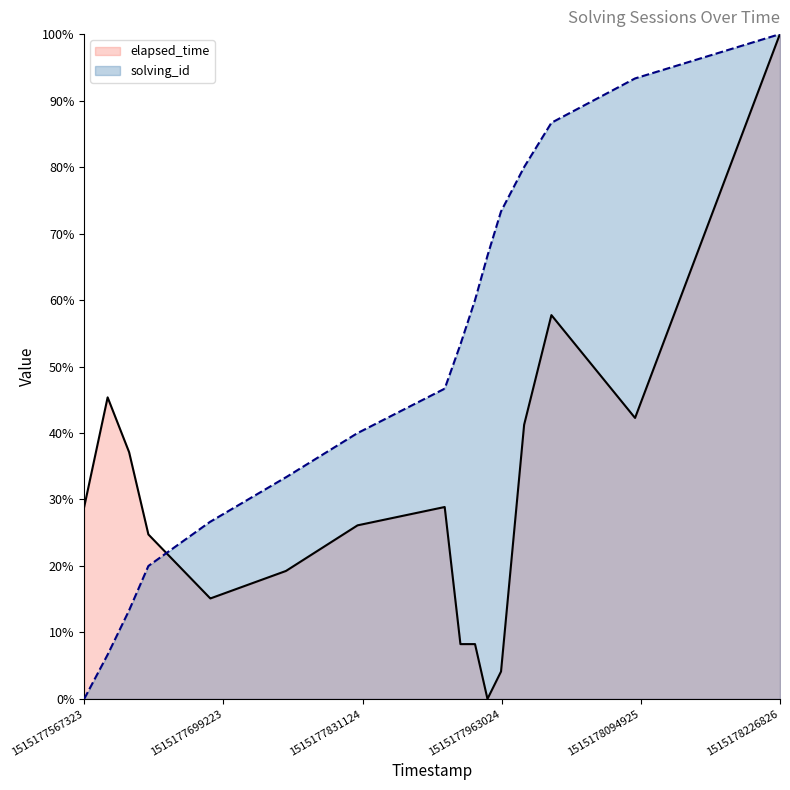

Rank the series by their average value, from lowest to highest.

elapsed_time, solving_id